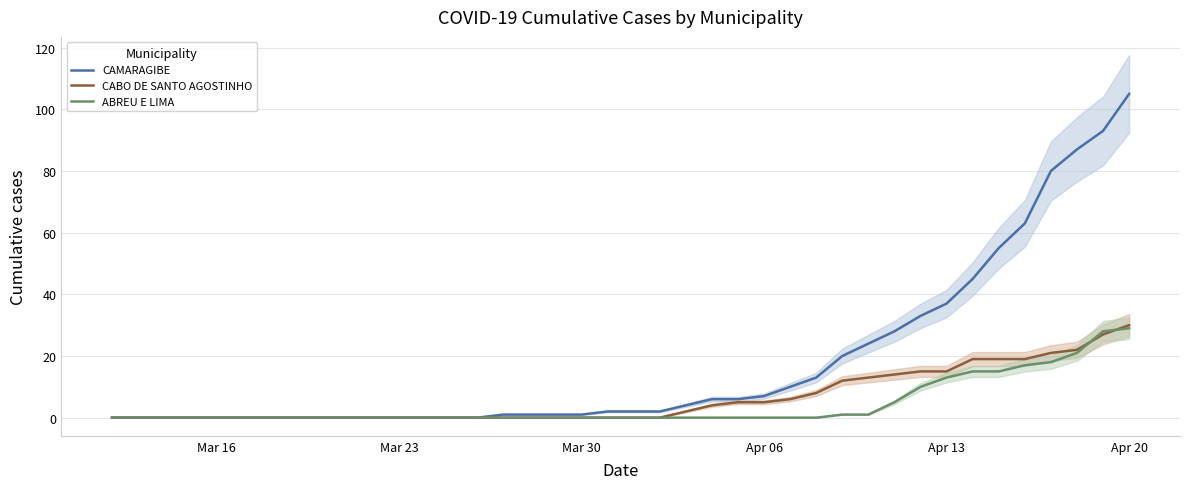

True or false: CABO DE SANTO AGOSTINHO has a value of 0 at Mar 30.

True